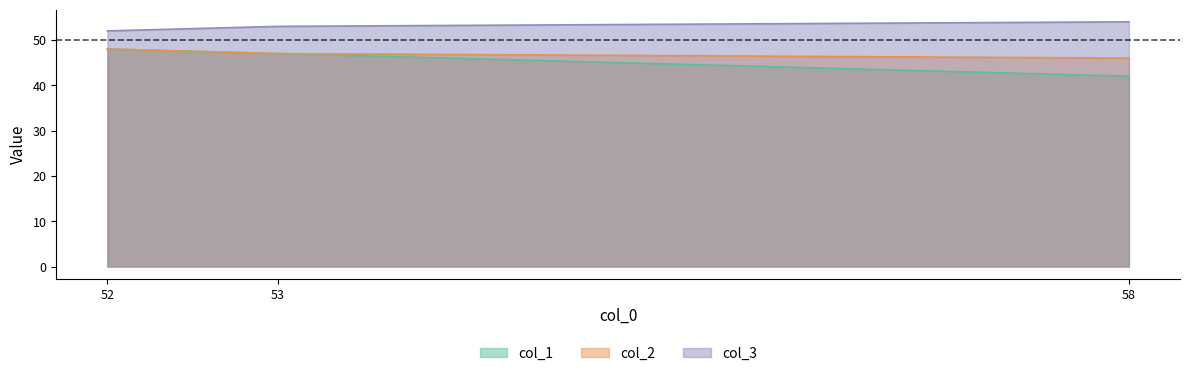

True or false: col_1 has a value of 48 at 52.

True